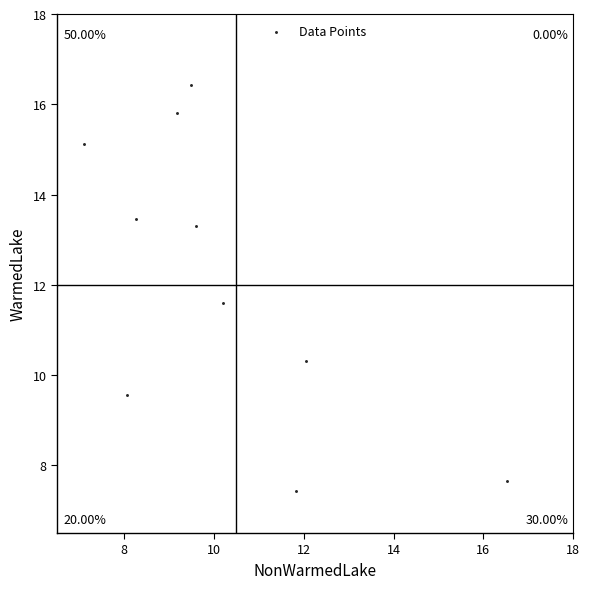

What is the range of X values (max minus min)?

9.4